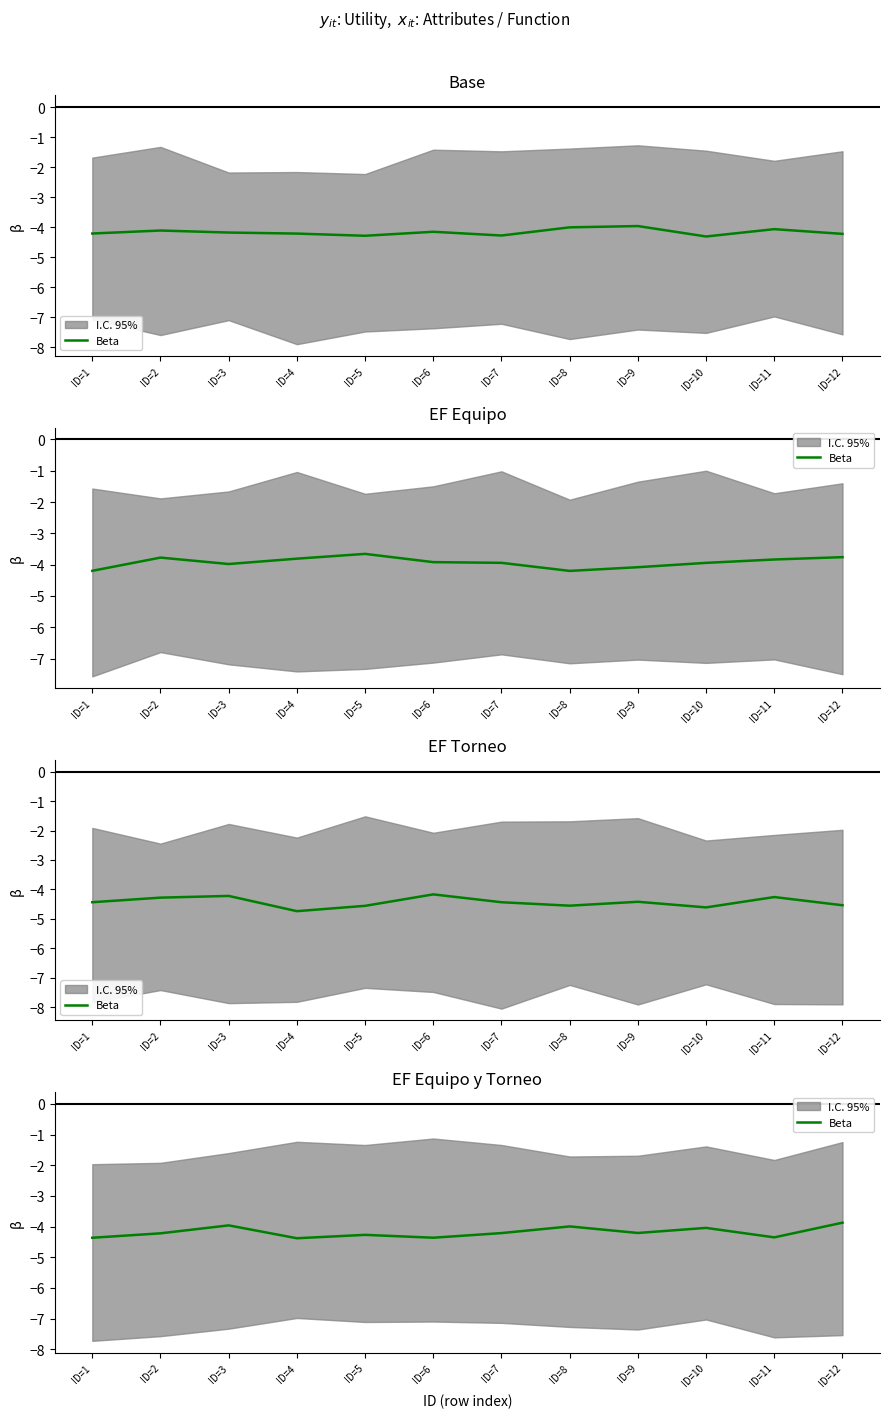

Reading right to left, extract all data points from this chart.

-3.9	-4.4	-4.0	-4.2	-4.0	-4.2	-4.4	-4.3	-4.4	-4.0	-4.2	-4.4